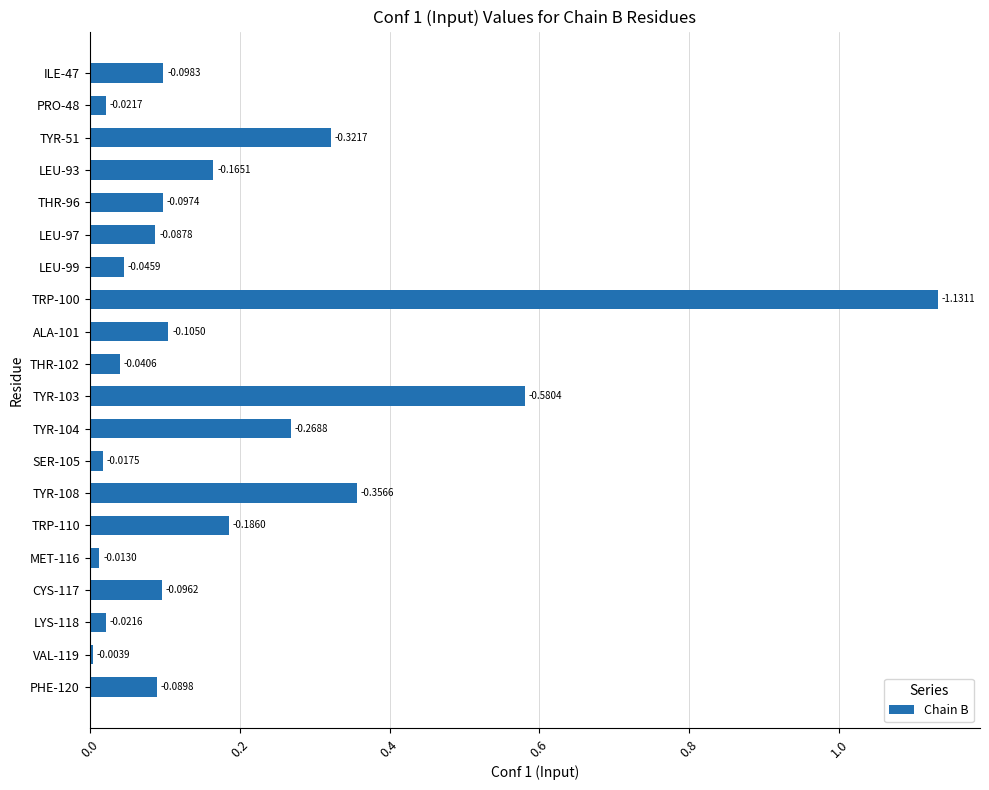

How many bars are there in total?

20